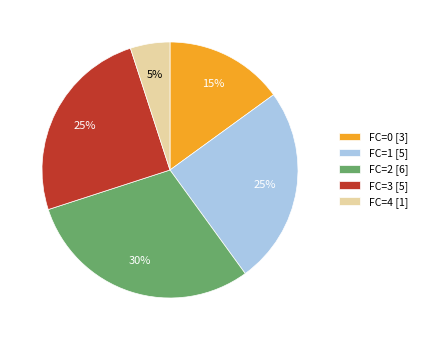

Is it true that FC=4 [1] is 5% of the pie?

True